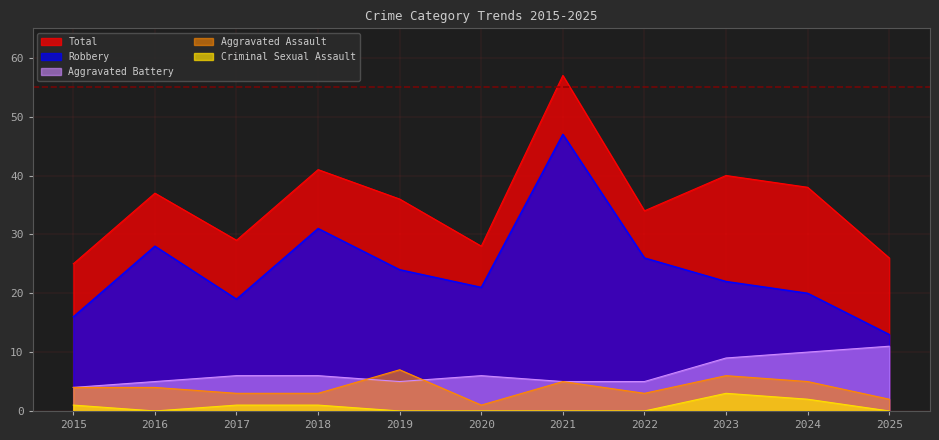

What is the difference between the highest and lowest values at 2022?

34